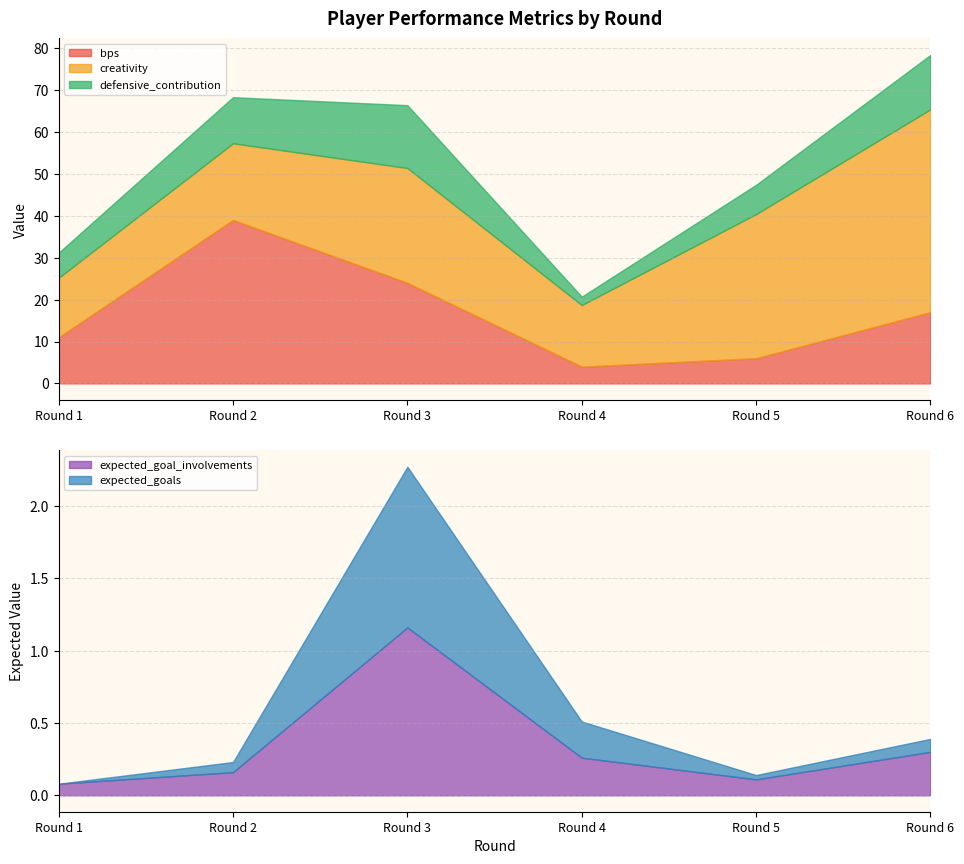

How many lines are shown in the chart?

5